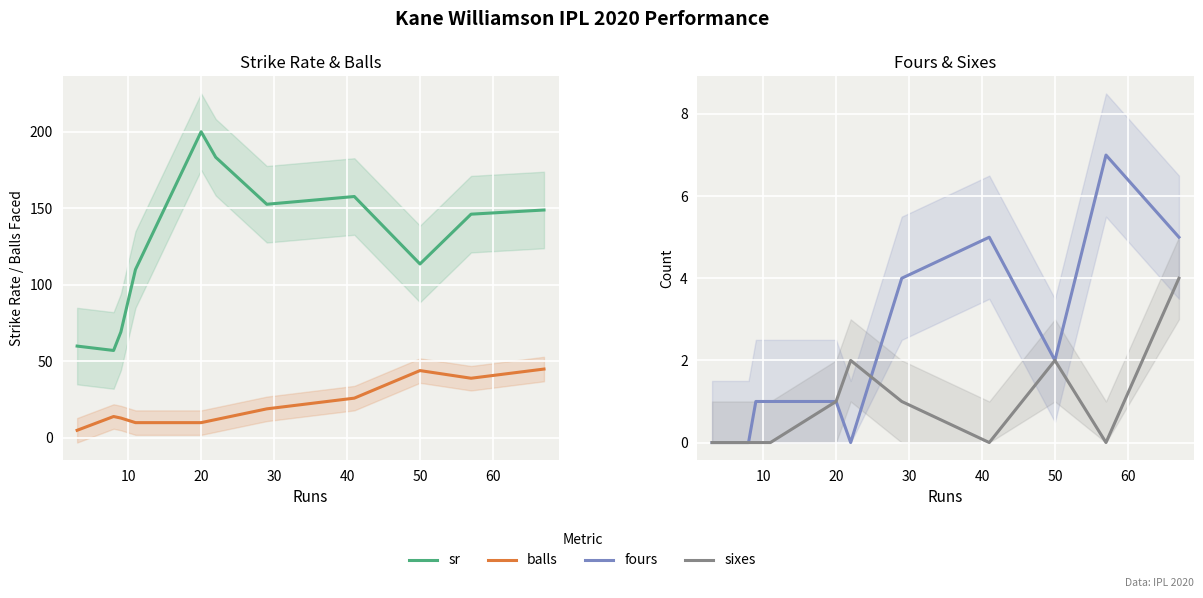

Reading left to right, transcribe all the data shown in this chart.

sr: 60.0	57.1	69.2	110.0	200.0	183.3	152.6	157.7	113.6	146.2	148.9
balls: 5.0	14.0	13.0	10.0	10.0	12.0	19.0	26.0	44.0	39.0	45.0
fours: 0.0	0.0	1.0	1.0	1.0	0.0	4.0	5.0	2.0	7.0	5.0
sixes: 0.0	0.0	0.0	0.0	1.0	2.0	1.0	0.0	2.0	0.0	4.0